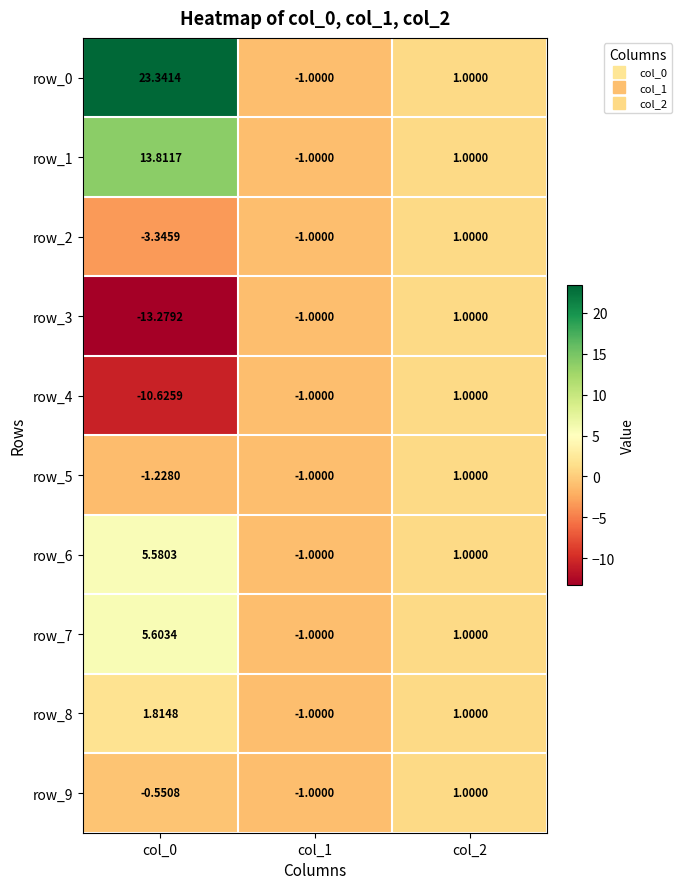

Count the number of categories in the chart.

3